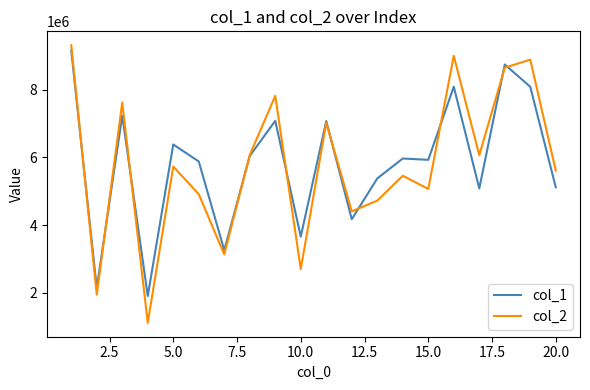

Which series has the largest range (max minus min)?

col_2